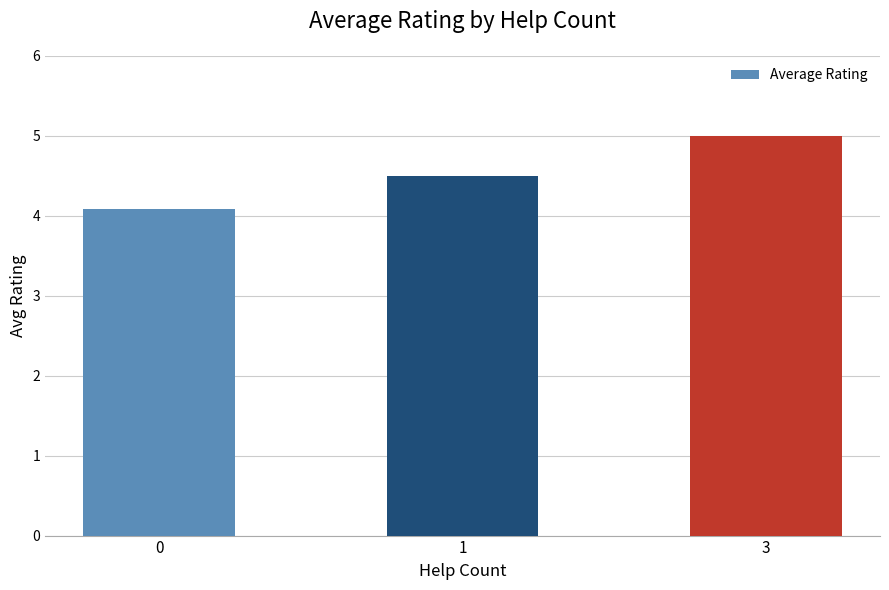

What is the sum of the values at 0 and 1?

8.6